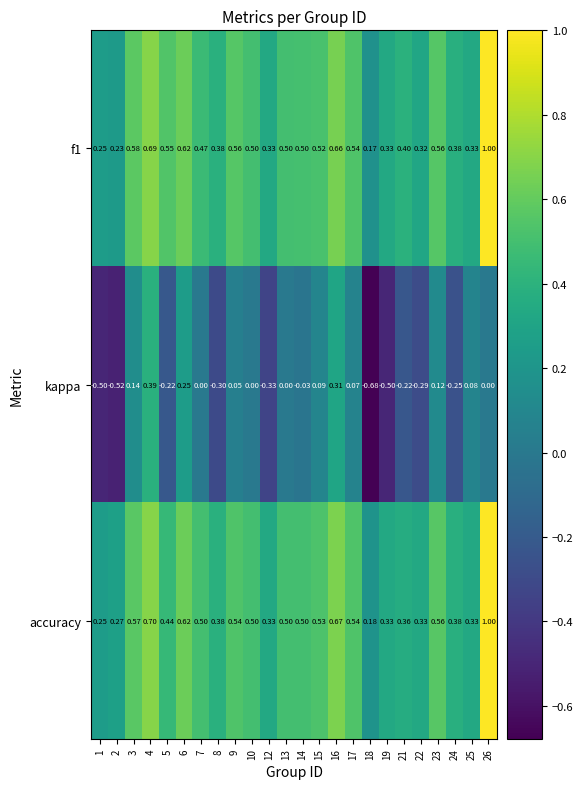

Is the value of kappa at 24 greater than the value of f1 at 9?

No